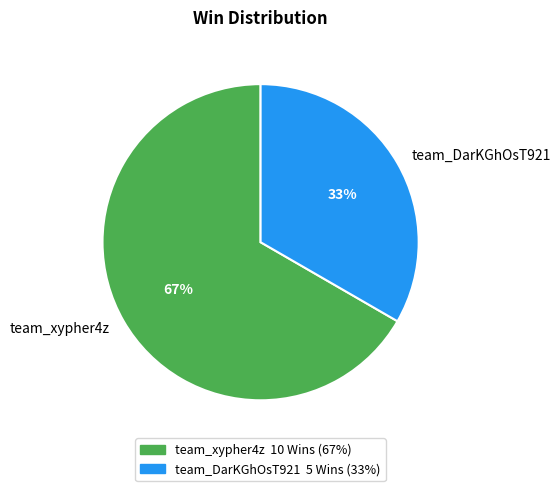

How many segments does this pie chart have?

2